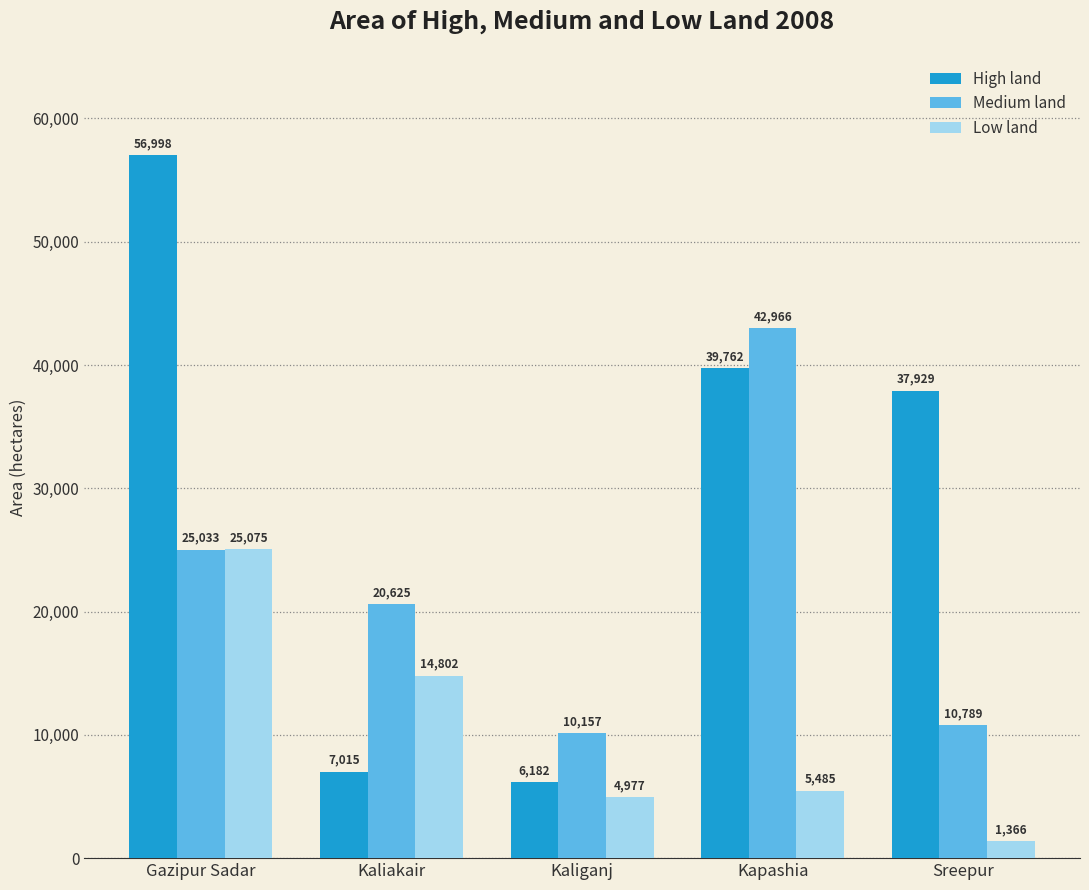

Reading right to left, list all the values displayed in this chart.

High land: Sreepur=37929	Kapashia=39762	Kaliganj=6182	Kaliakair=7015	Gazipur Sadar=56998
Medium land: Sreepur=10789	Kapashia=42966	Kaliganj=10157	Kaliakair=20625	Gazipur Sadar=25033
Low land: Sreepur=1366	Kapashia=5485	Kaliganj=4977	Kaliakair=14802	Gazipur Sadar=25075